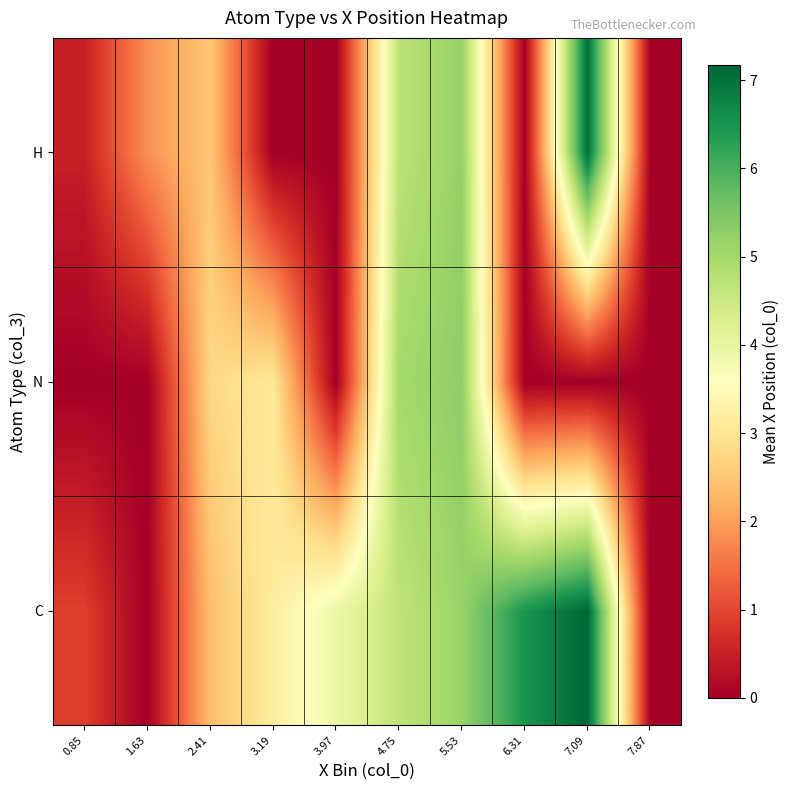

Which series changed the most between 0.85 and 7.09?

H